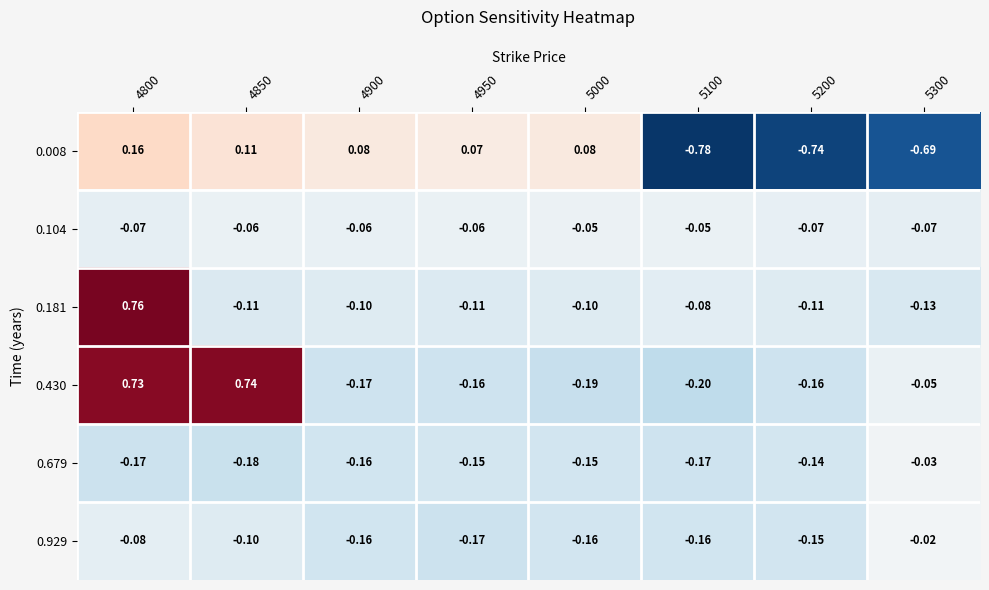

How many data points does each series have?

8